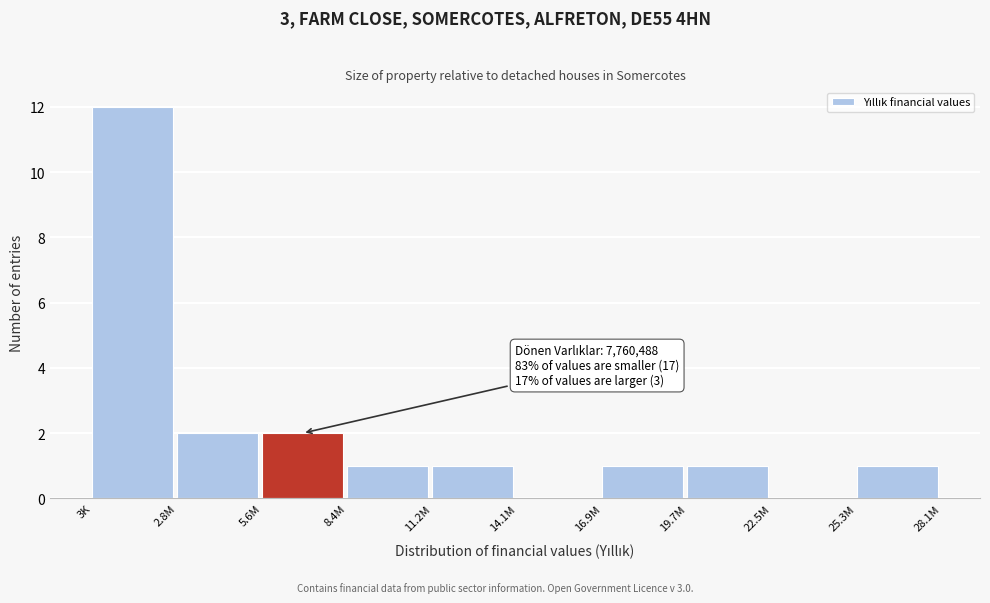

Reading left to right, extract all data points from this chart.

3K=12	2.8M=2	5.6M=2	8.4M=1	11.2M=1	14.1M=0	16.9M=1	19.7M=1	22.5M=0	25.3M=1